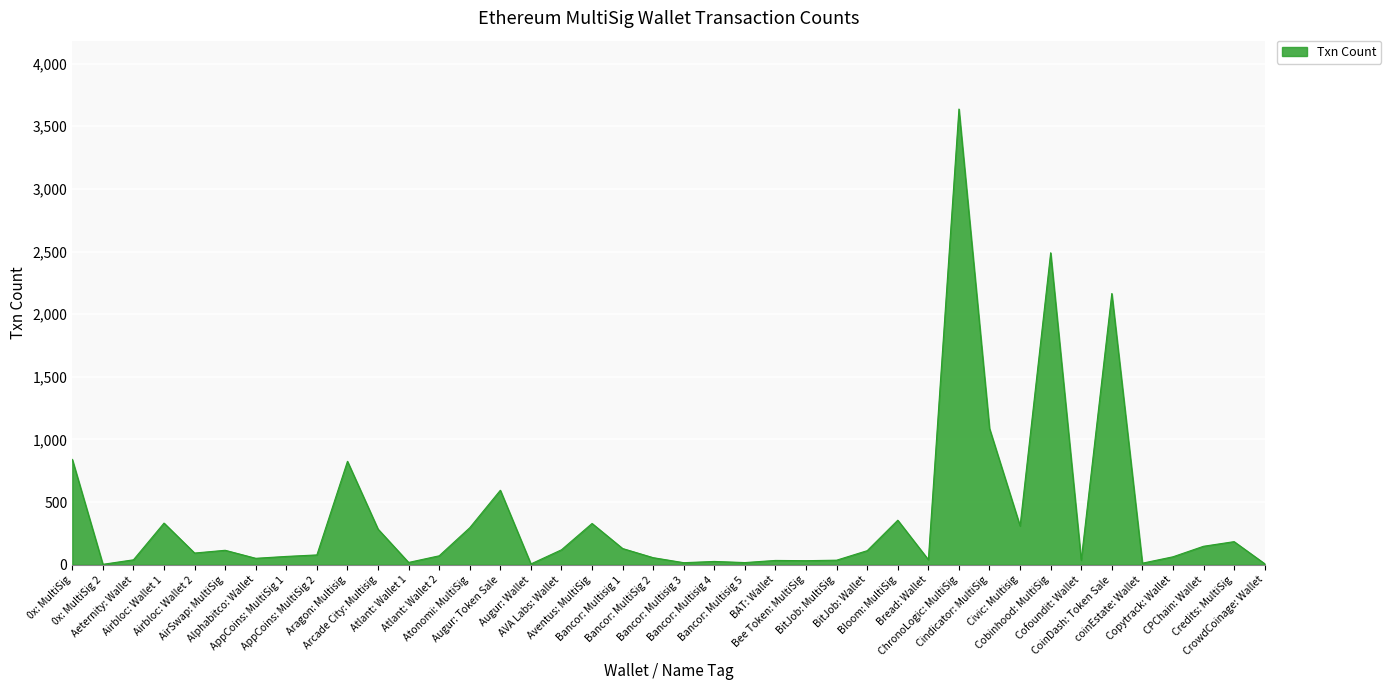

Where does the data first go above 94?

0x: MultiSig